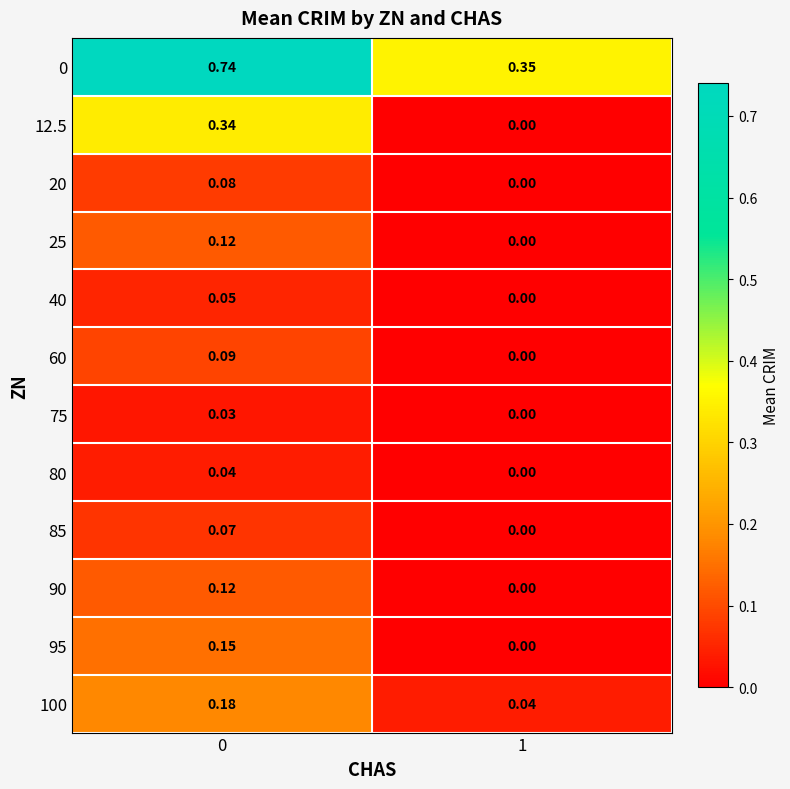

Is the value of 80 at 0 greater than the value of 100 at 0?

No